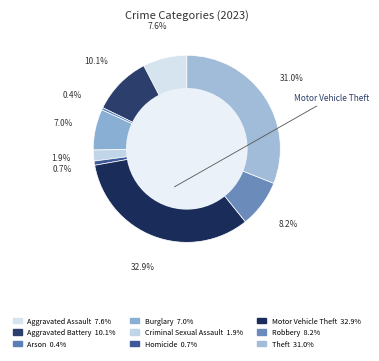

To the nearest percent, what is the difference between the Aggravated Battery and Arson slice percentages?

10%